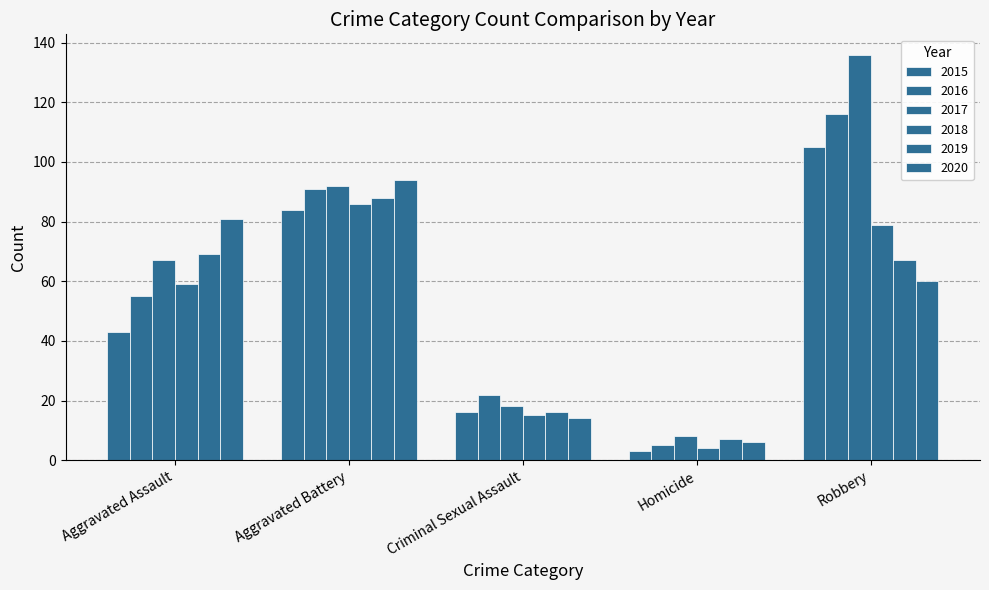

How many bars are there in total?

30